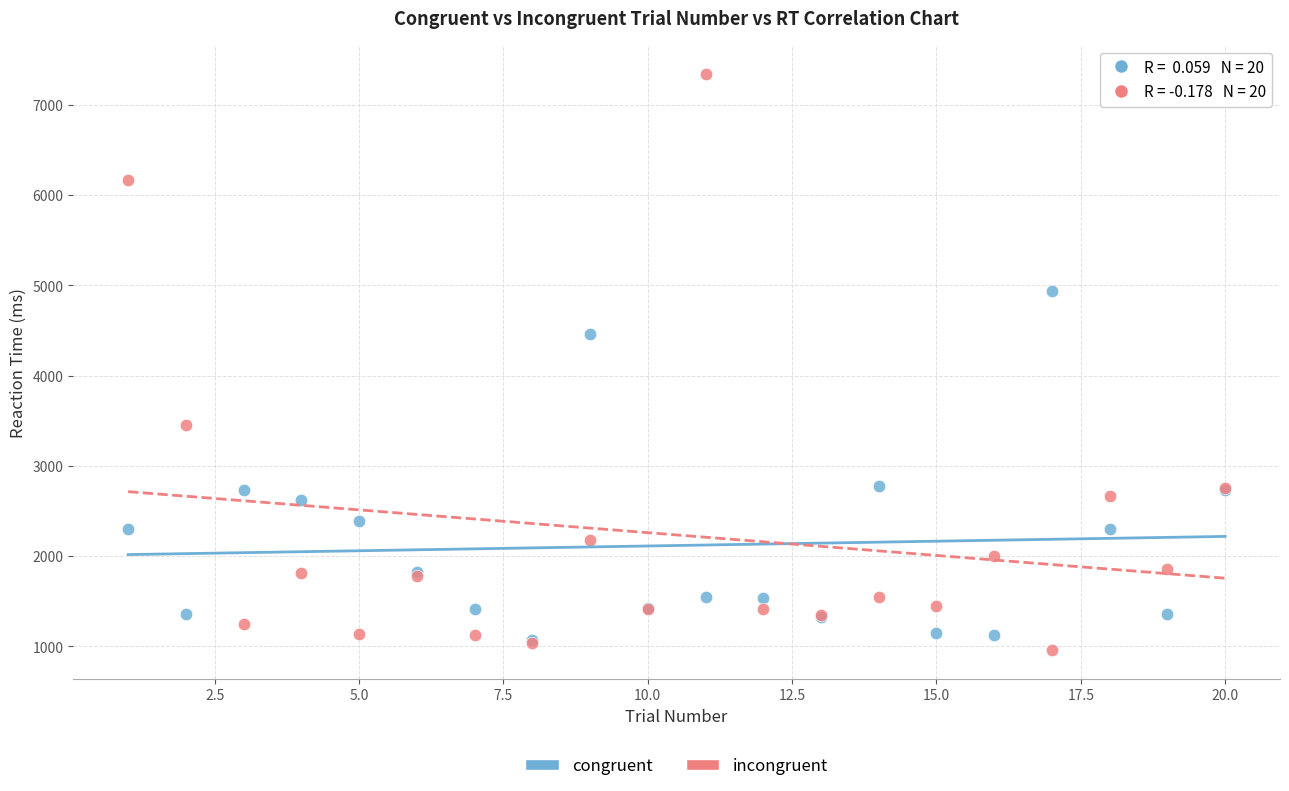

In the incongruent series, what Y value is closest to 4151?

3457